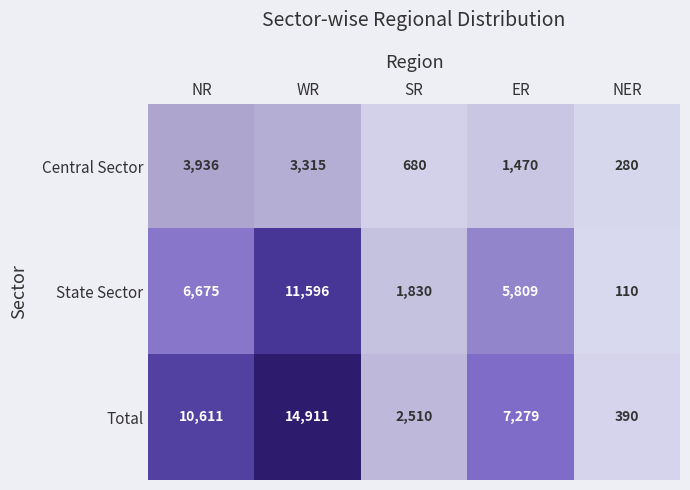

Rank the series at NR from lowest to highest value.

Central Sector, State Sector, Total